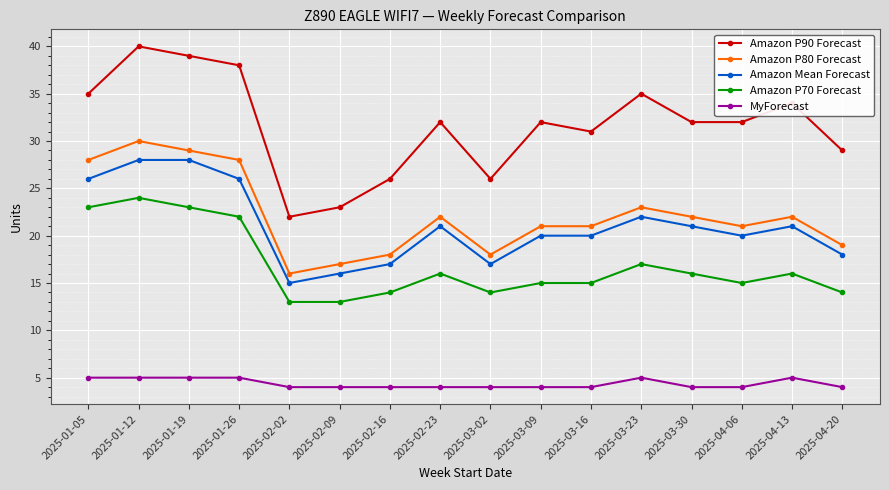

What is the total value across all series at 2025-01-12?

127